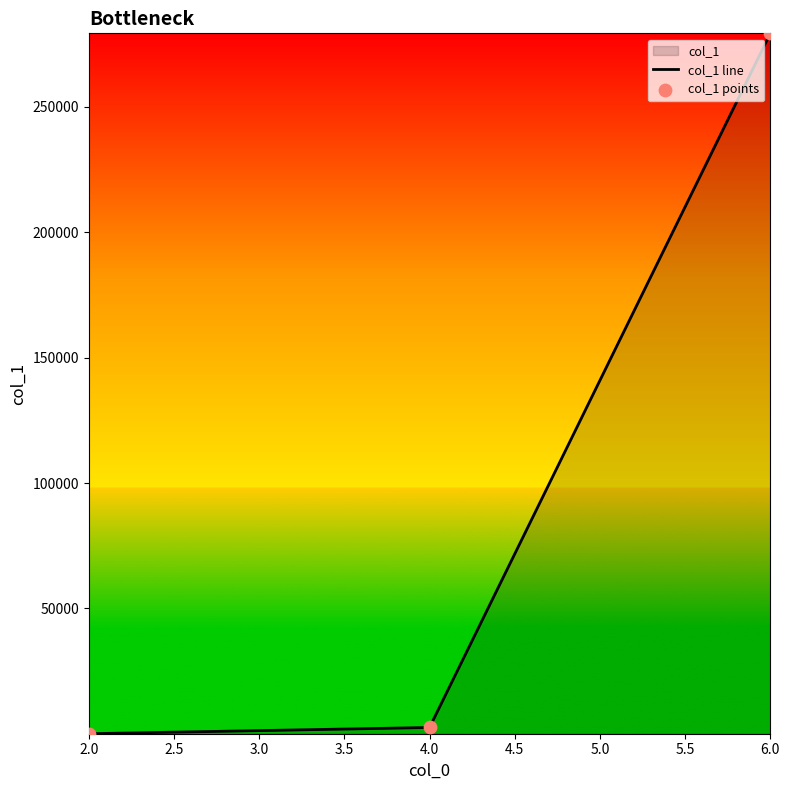

What is the maximum value shown in the chart?

279354